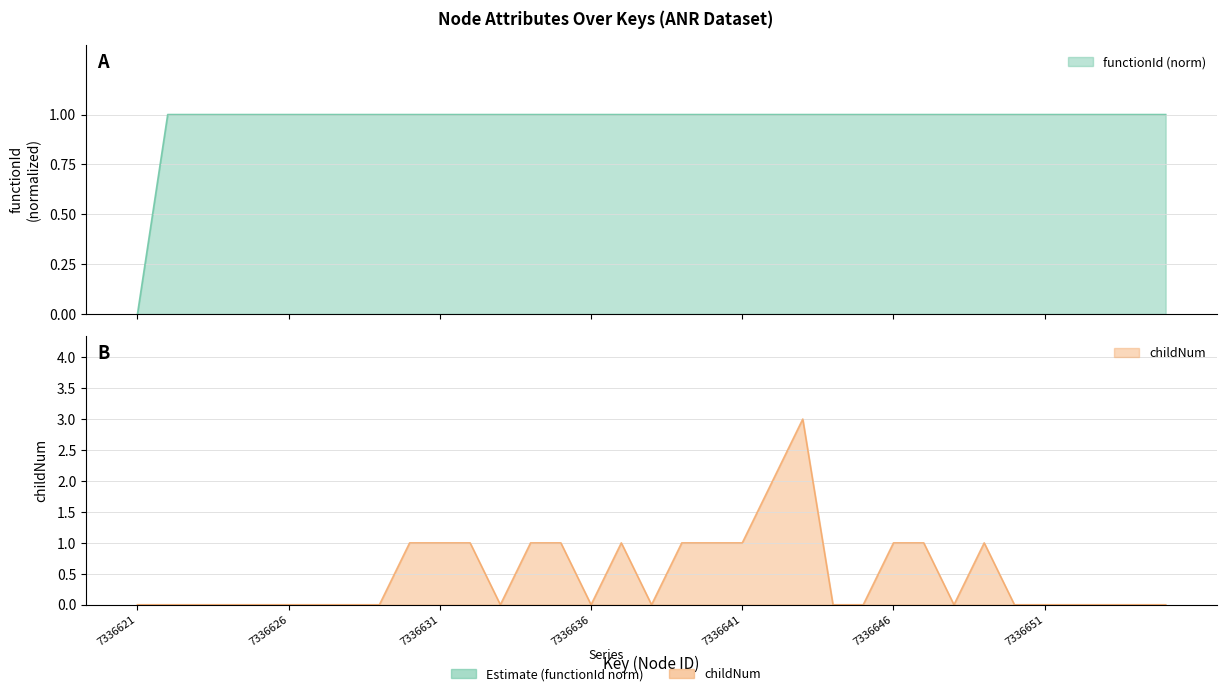

What is the total value across all series at 7336631?

2